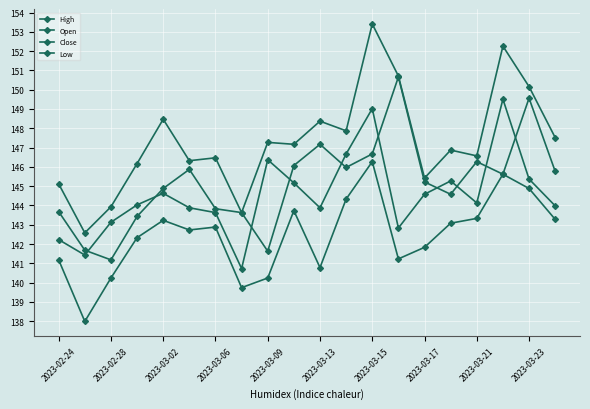

Is this an area chart (filled region under the line)?

No